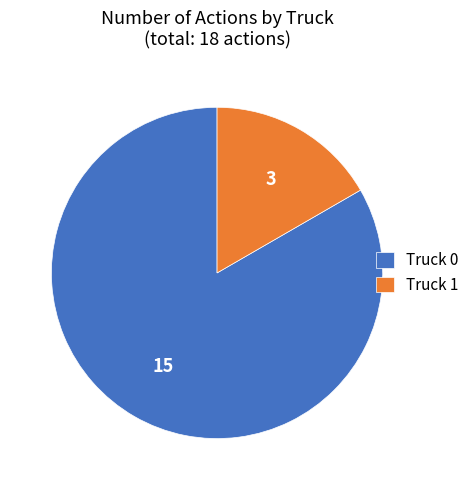

Does Truck 0 represent more than half of the total?

Yes